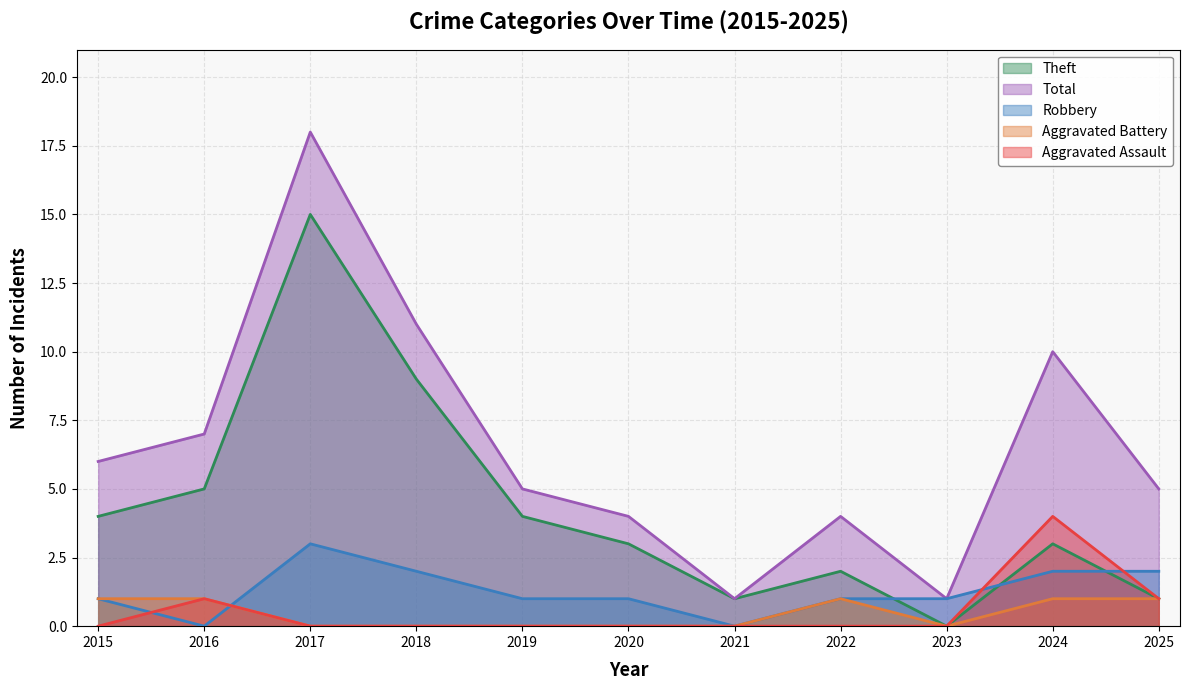

Is the value of Total at 2023 greater than the value of Aggravated Battery at 2023?

Yes